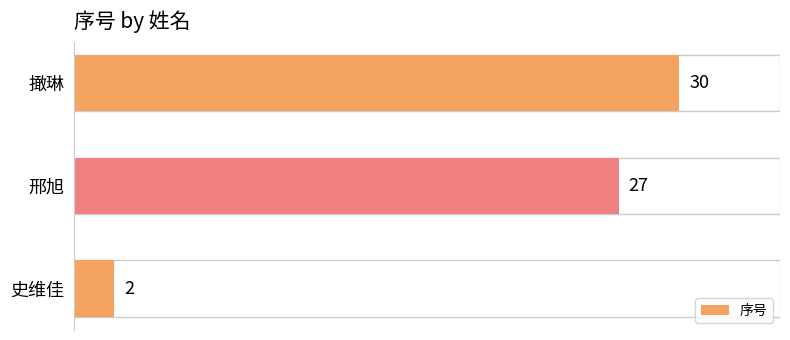

Rank the categories by value from highest to lowest.

撖琳, 邢旭, 史维佳